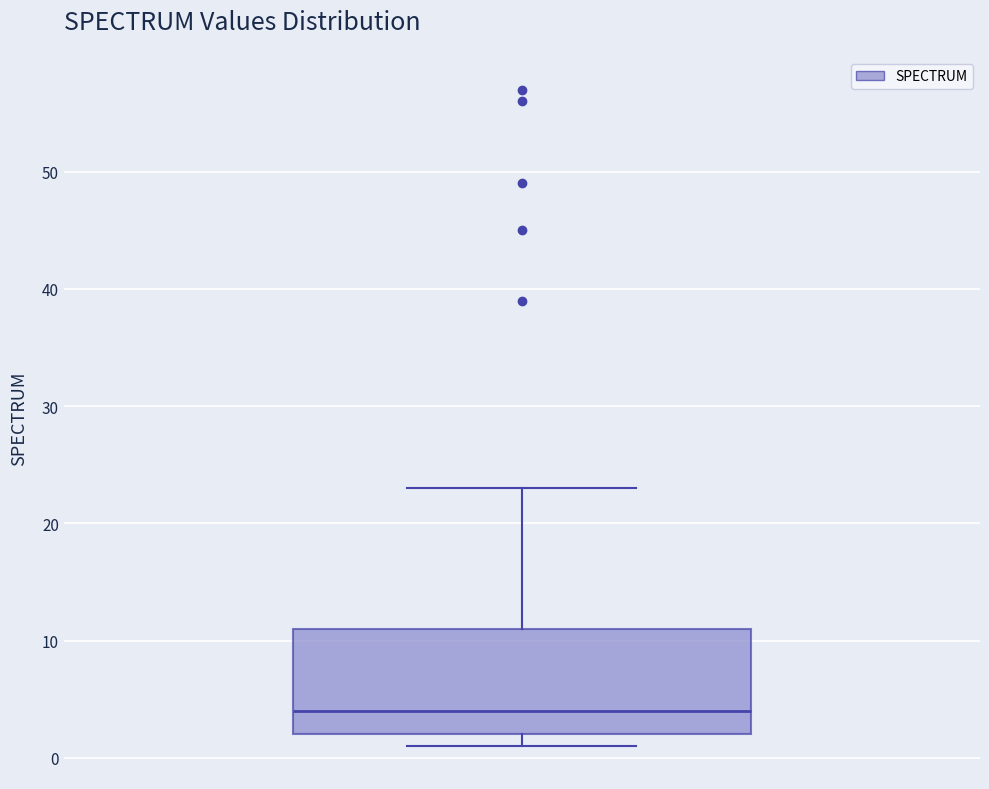

Transcribe this box plot: give where the median line is, the range the box spans, and where the two whiskers end, as read against the y-axis. The values are not printed on the chart, so give them approximately, as read against the axis.

median 4, box 2 to 11, whiskers 1 to 23